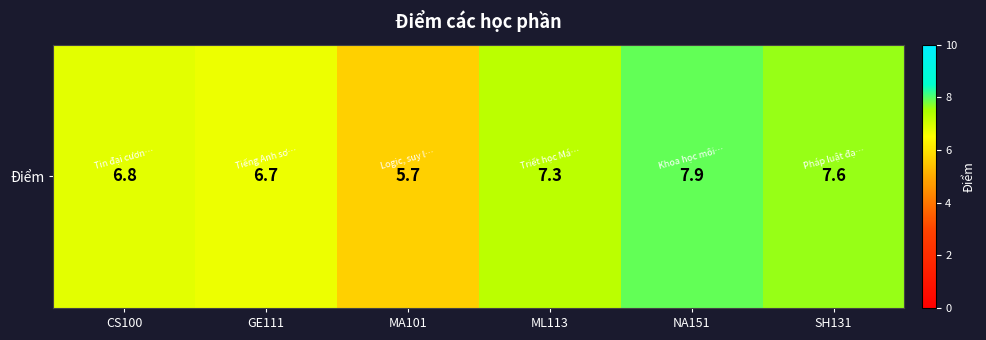

Reading left to right, list all the values displayed in this chart.

6.8	6.7	5.7	7.3	7.9	7.6